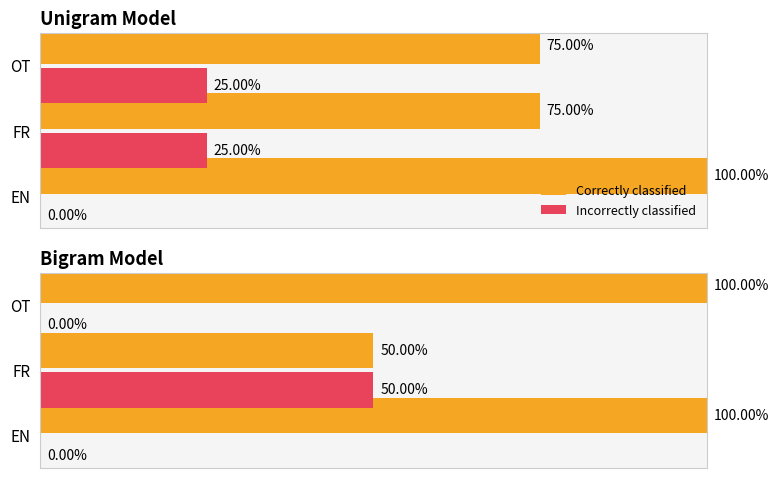

What is the value of the Correctly classified bar at the 1st from the left?

100